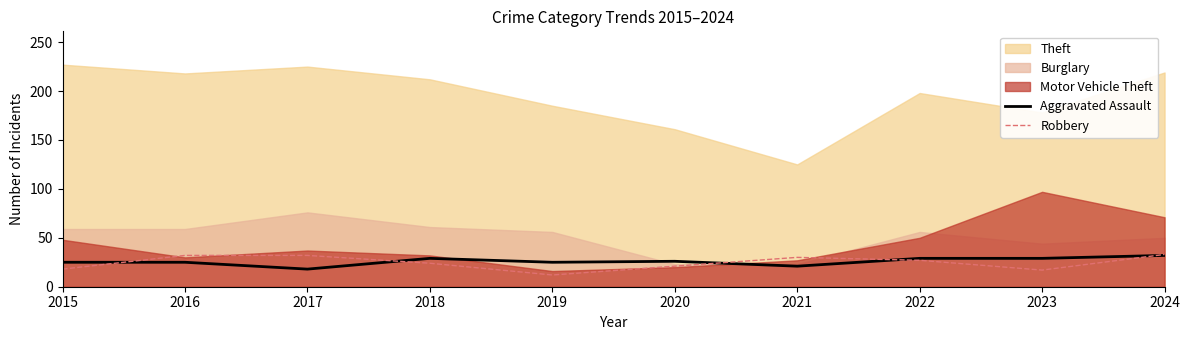

How many interior local peaks does the Aggravated Assault series have?

2